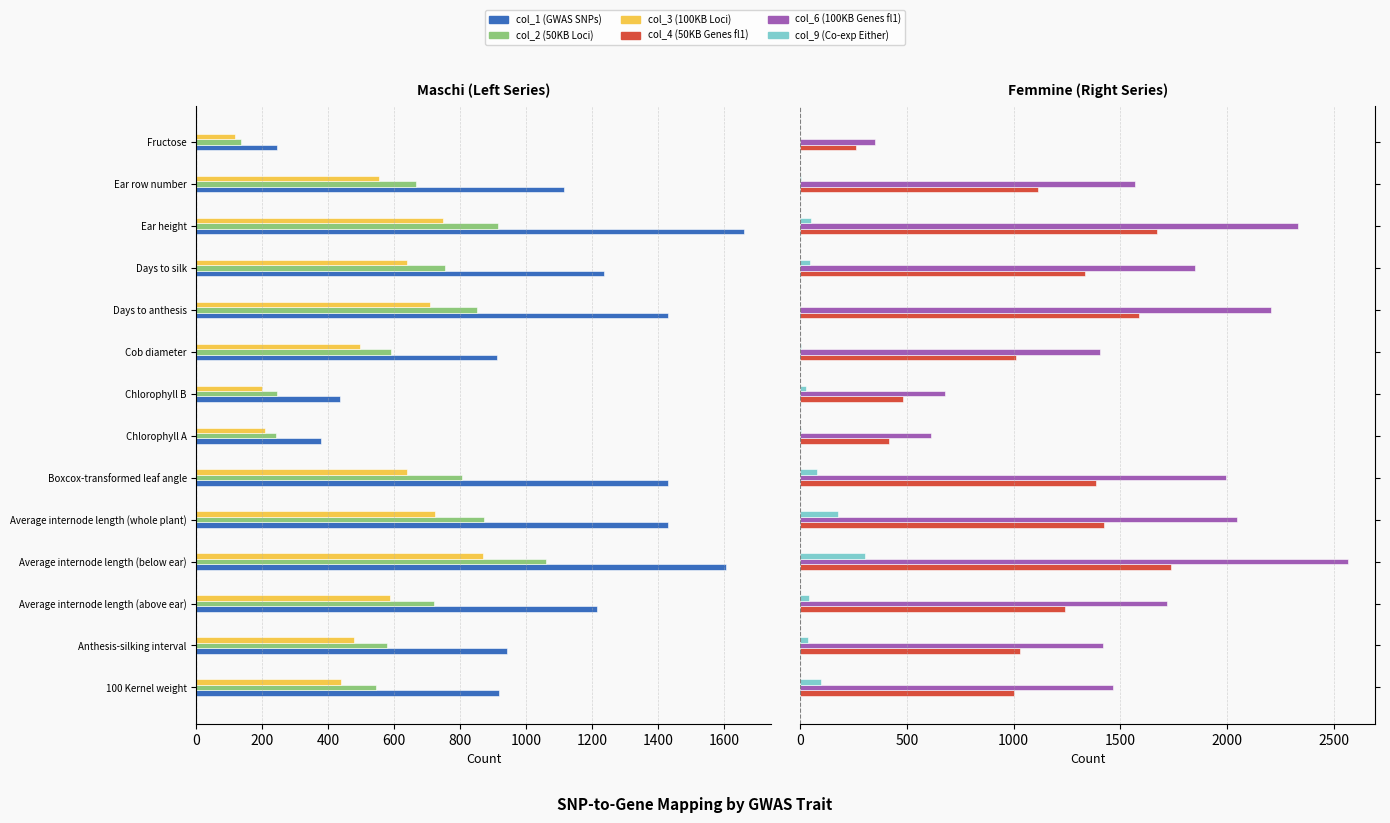

How many bars are there in each group?

6